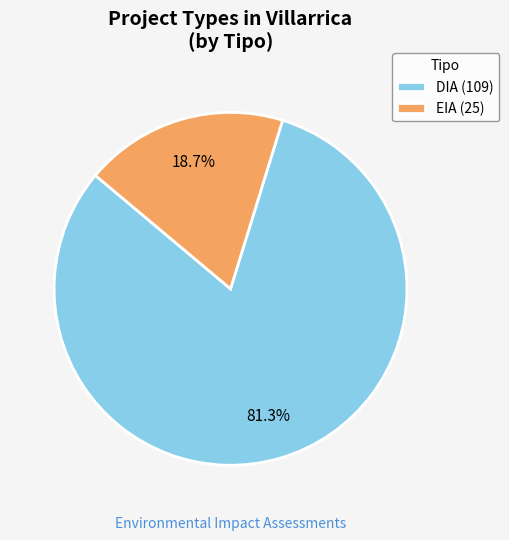

Count the number of slices in the pie.

2